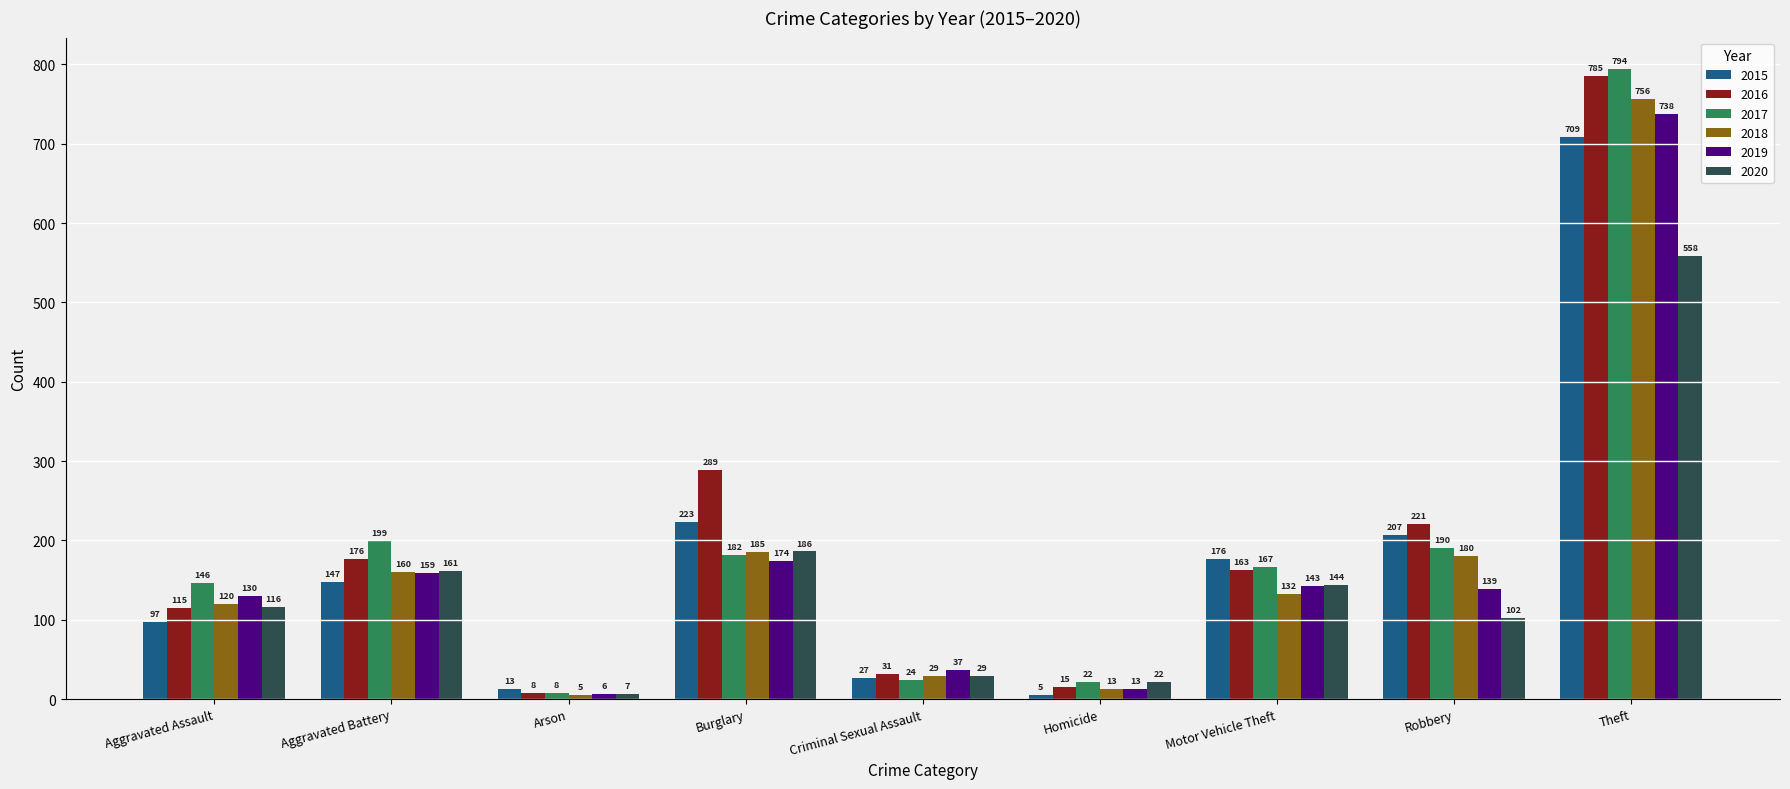

Does the chart contain any negative values?

No